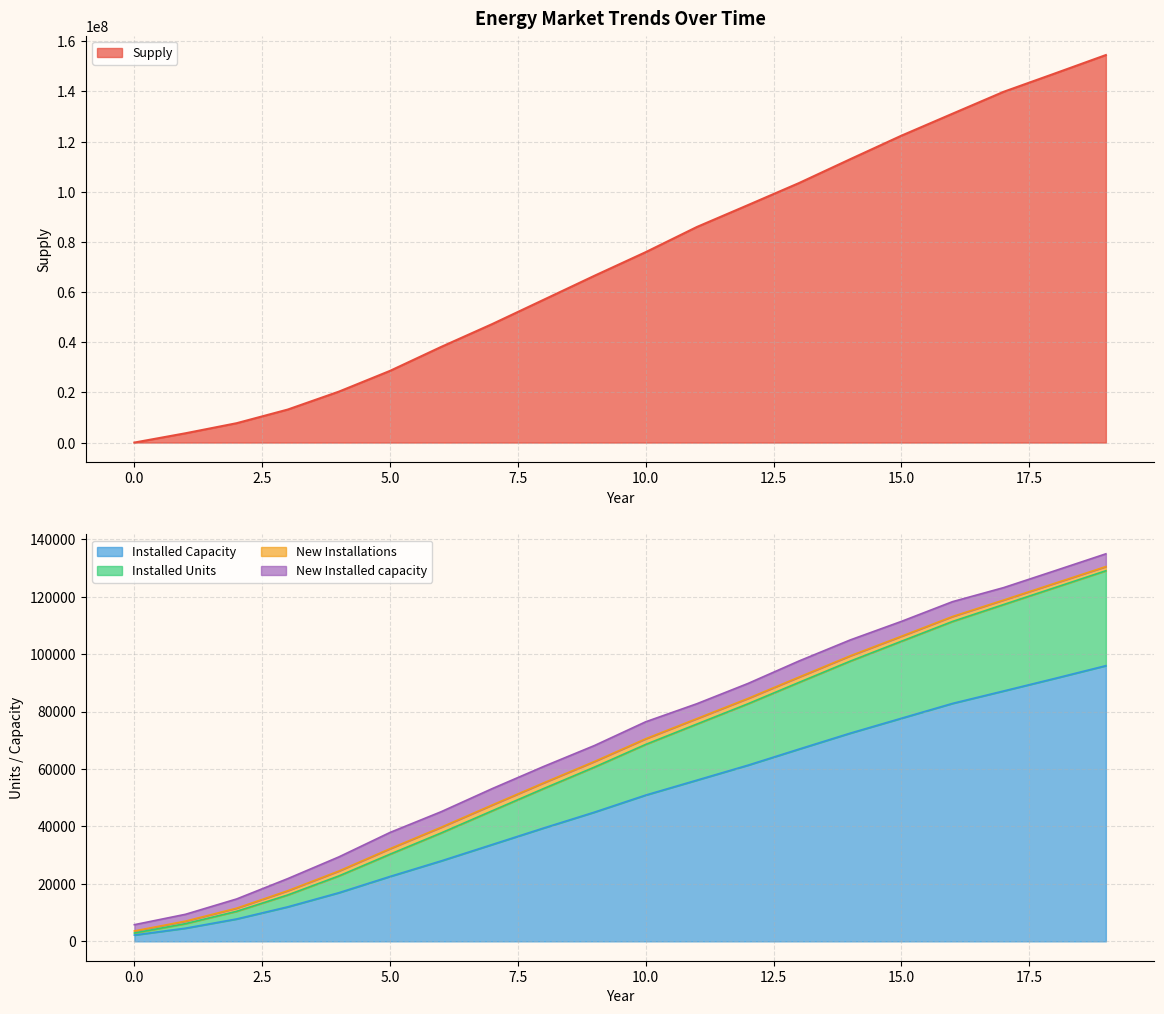

What is the value of the Installed Units point at the 17th from the left?

111339.0